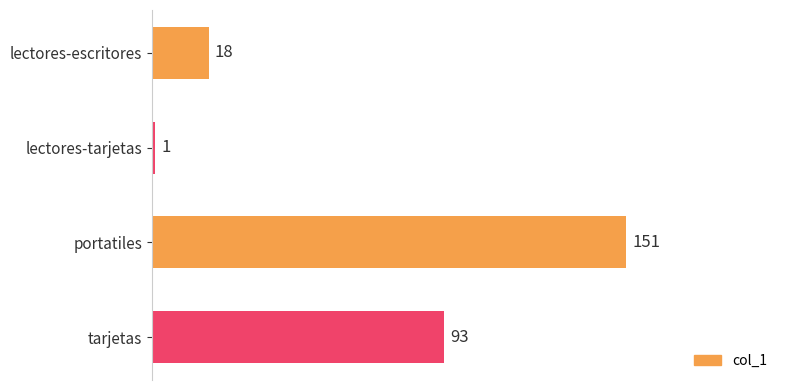

The value at lectores-escritores is 18. True or false?

True